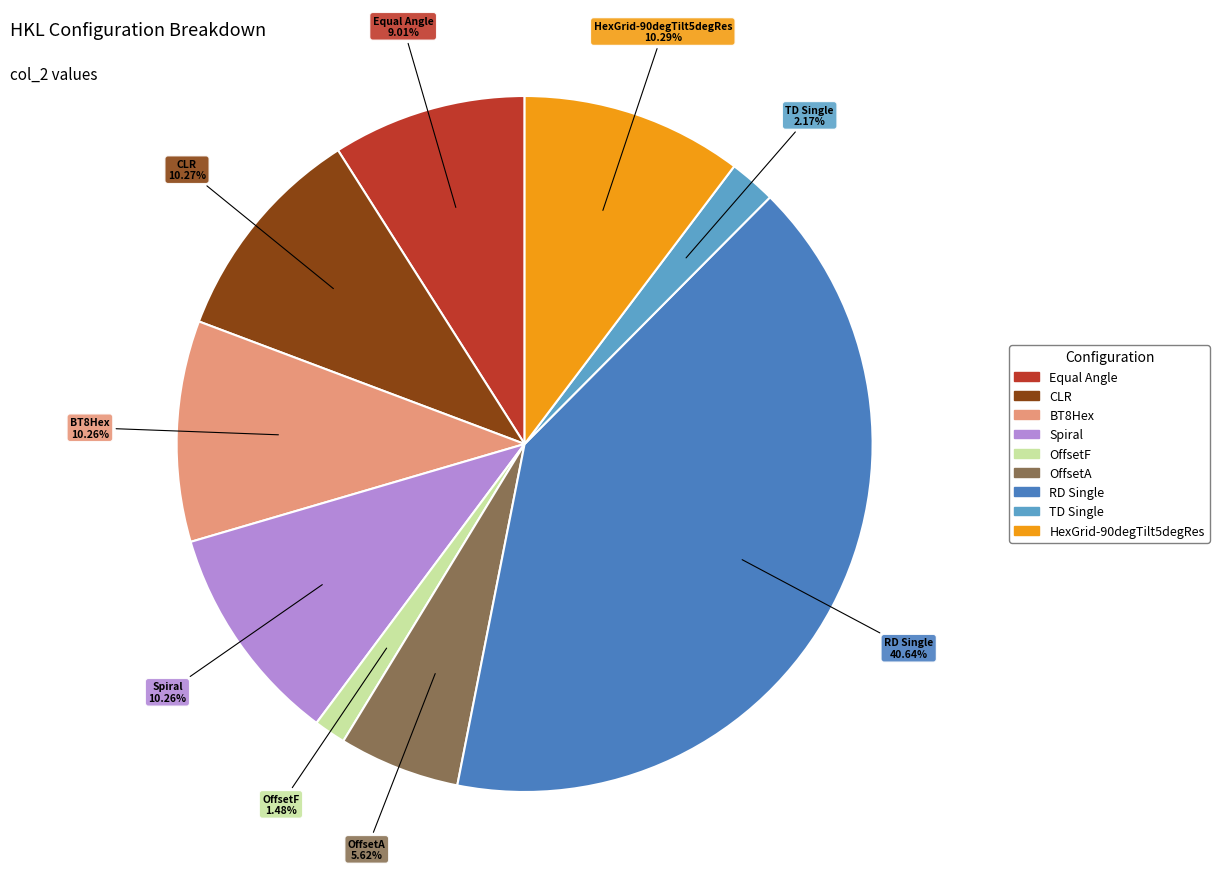

Do HexGrid-90degTilt5degRes and CLR together represent more than half of the pie?

No